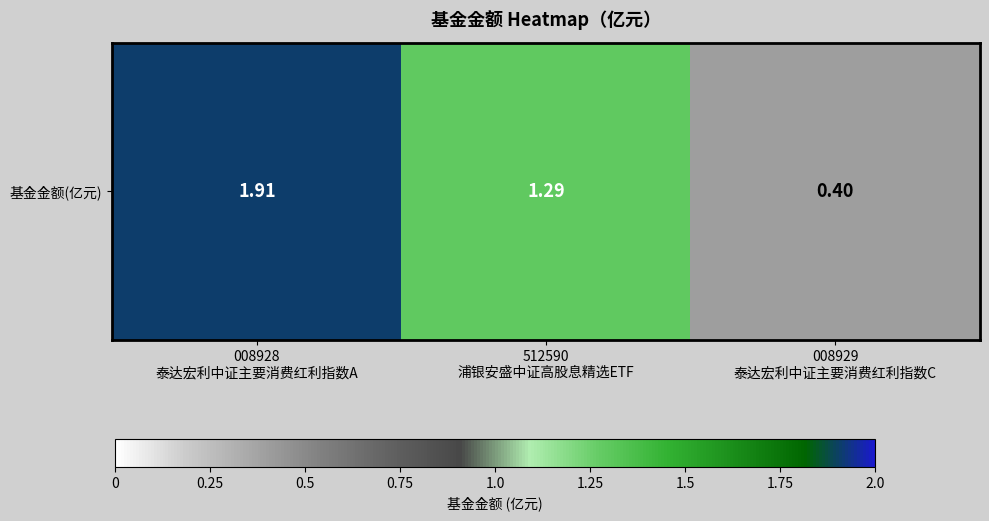

The value at 008928
泰达宏利中证主要消费红利指数A is 0.7. True or false?

False